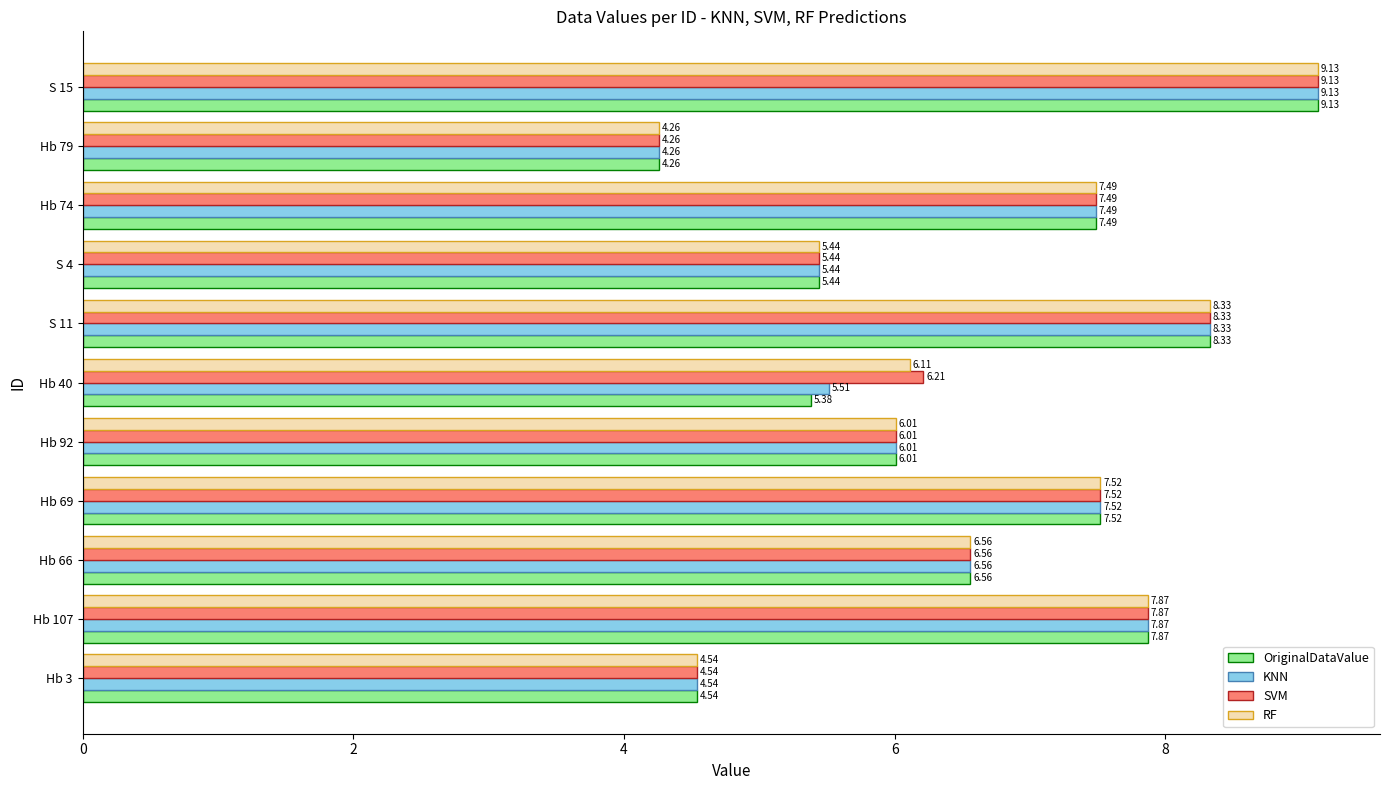

How many values in the KNN series exceed 6?

7